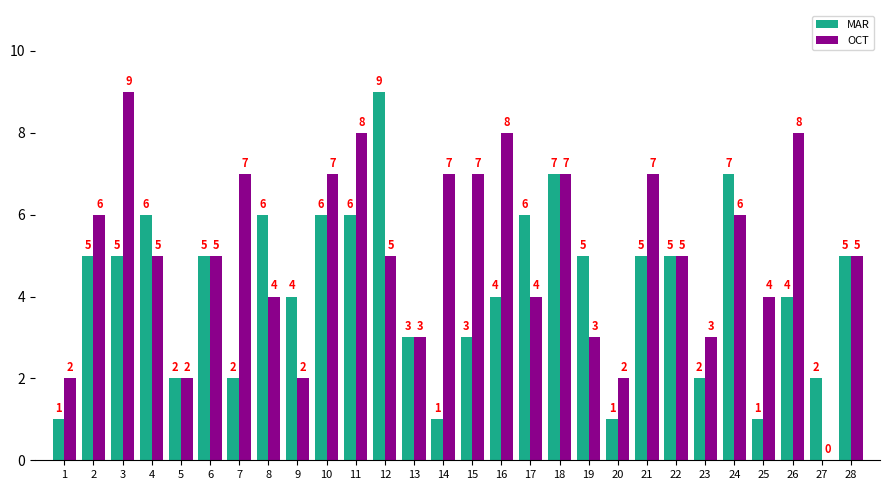

What value does the OCT series have at 25?

4